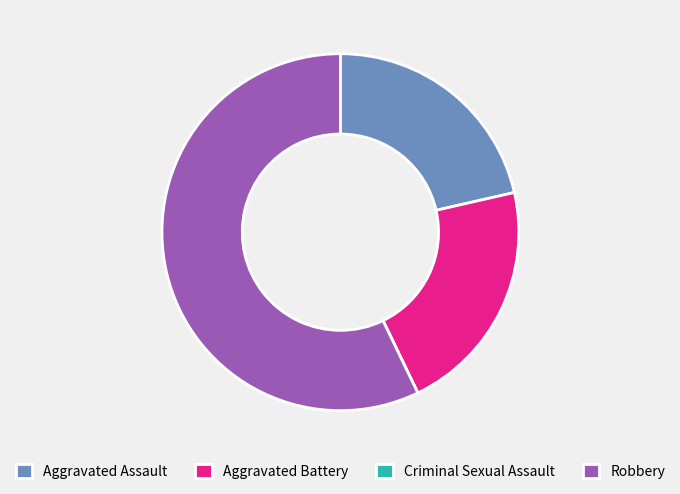

Which category has the biggest portion of the pie?

Robbery